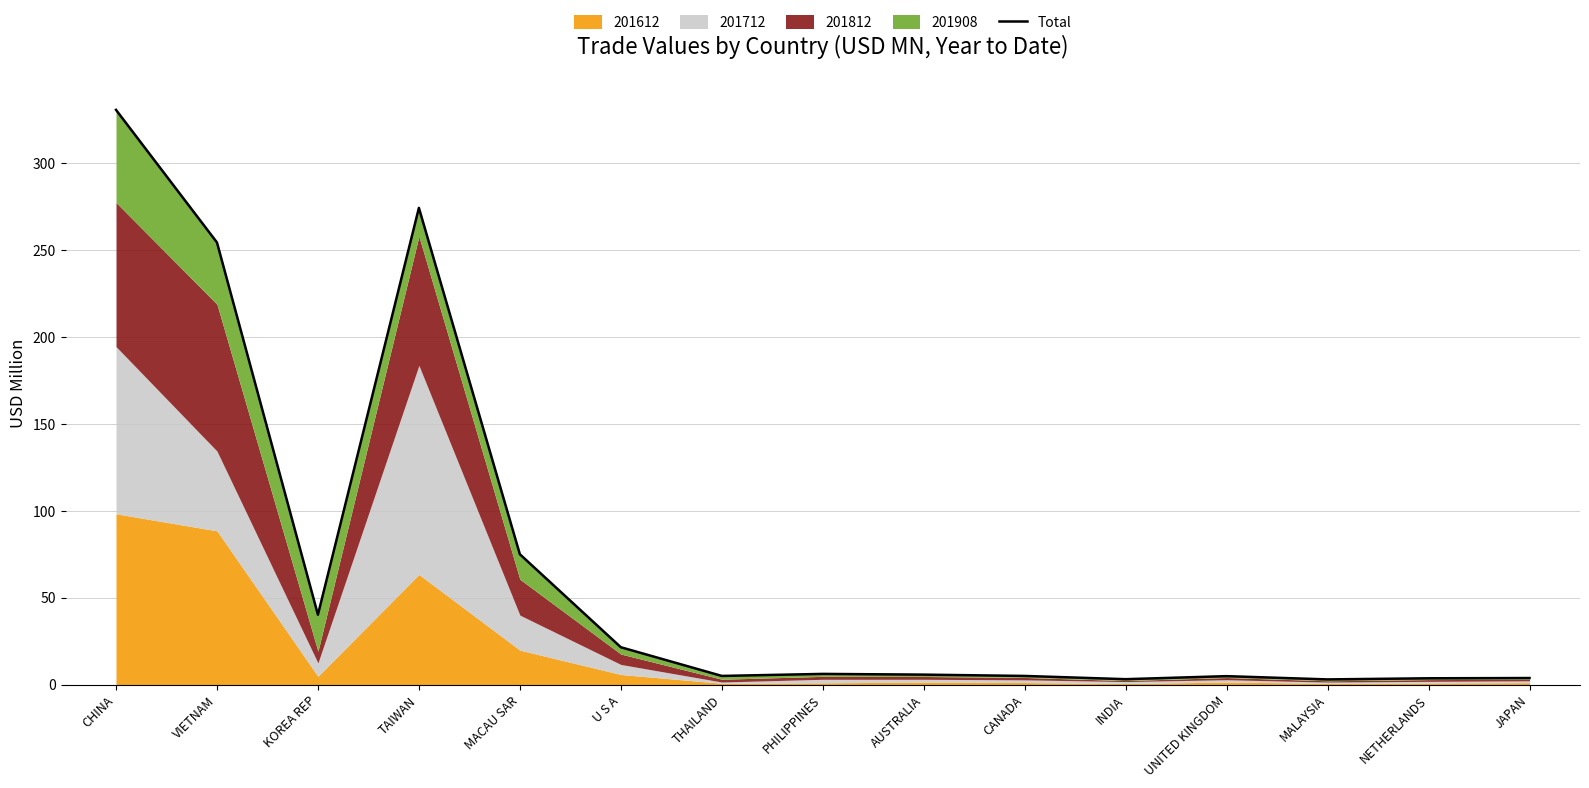

Rank the categories by value from lowest to highest.

MALAYSIA, INDIA, NETHERLANDS, JAPAN, UNITED KINGDOM, CANADA, THAILAND, AUSTRALIA, PHILIPPINES, U S A, KOREA REP, MACAU SAR, VIETNAM, TAIWAN, CHINA